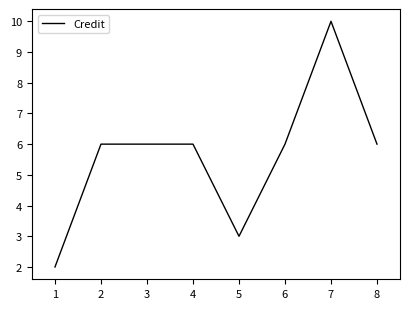

True or false: the data shows 6 at 3.

True